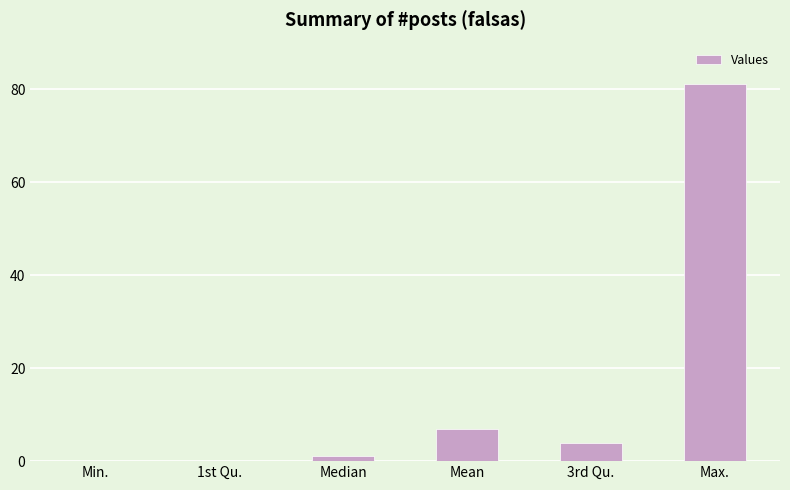

Reading left to right, list all the values displayed in this chart.

Min.=0.0	1st Qu.=0.0	Median=1.0	Mean=6.8	3rd Qu.=4.0	Max.=81.0